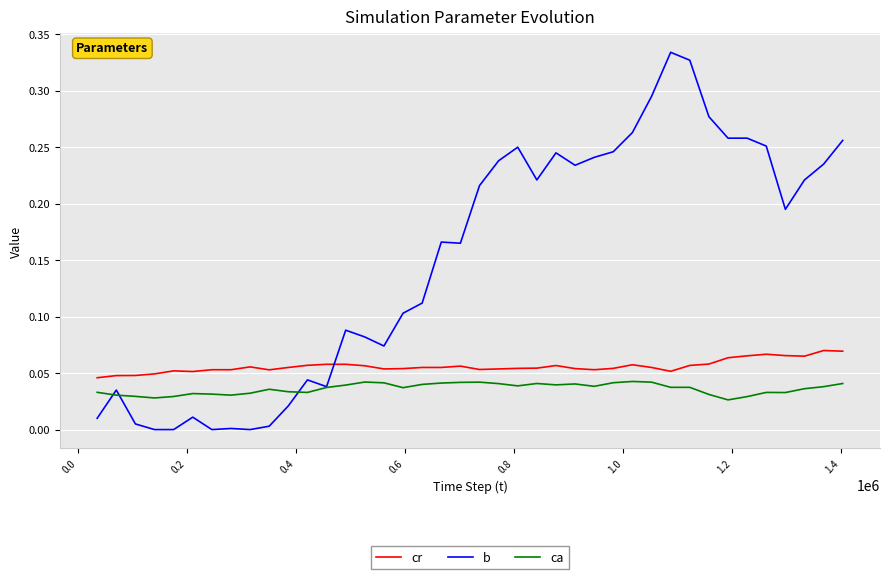

Which series has the largest total across all categories?

b